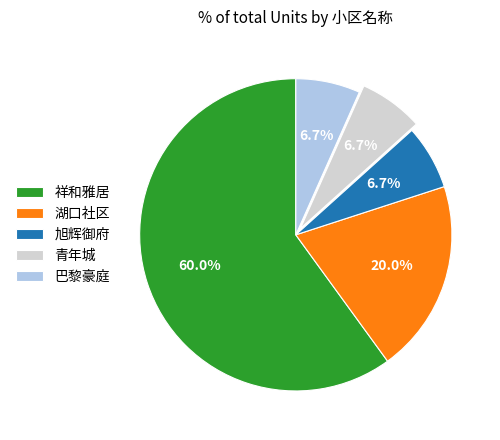

What is the largest slice in the pie chart?

祥和雅居